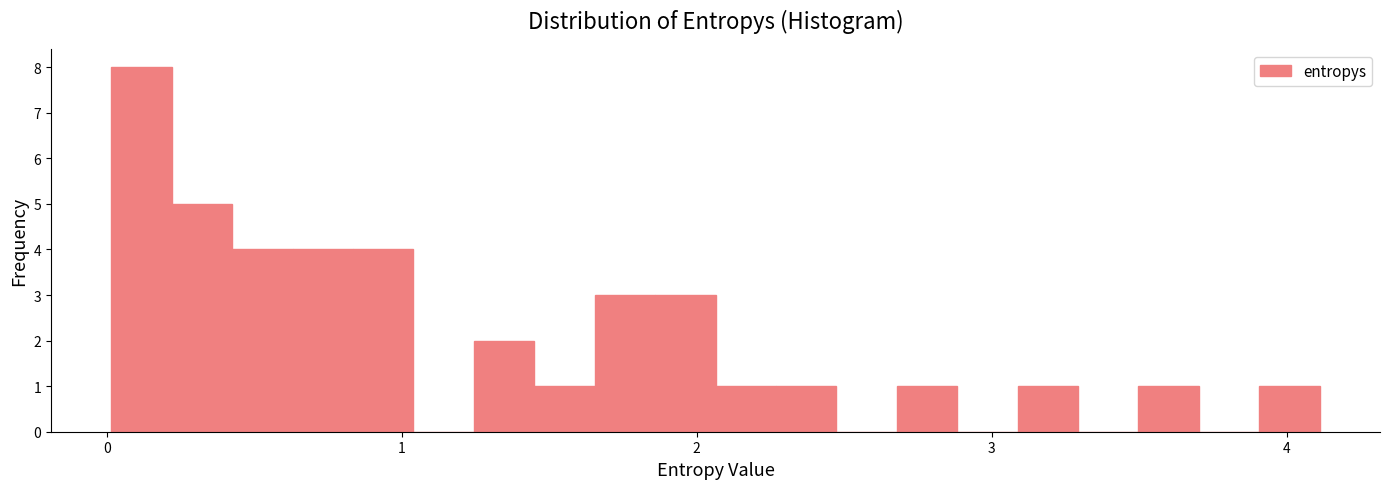

Around what value on the x-axis is the tallest bar? Give the approximate position of its centre, as read against the axis.

0.1